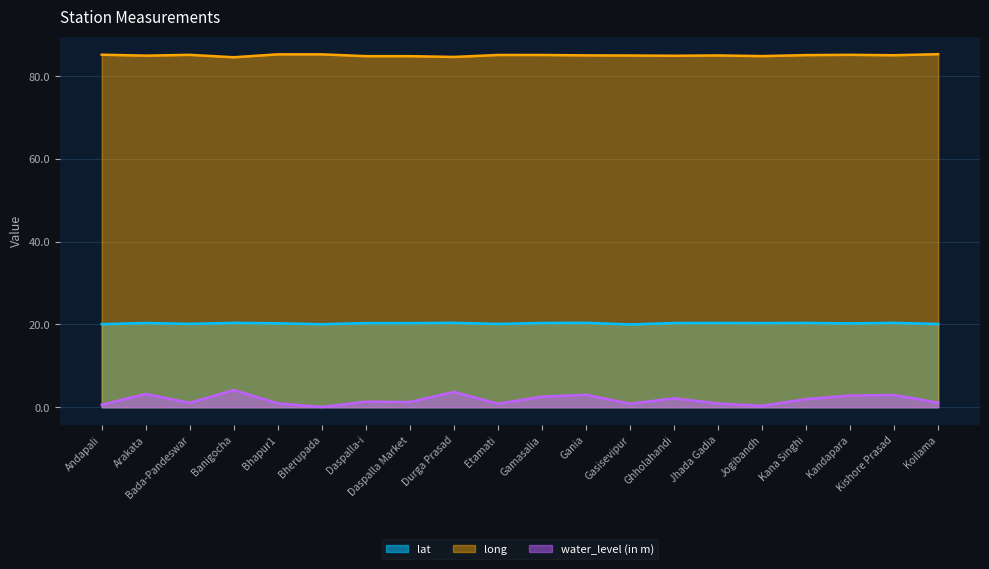

Which series has the largest range (max minus min)?

water_level (in m)